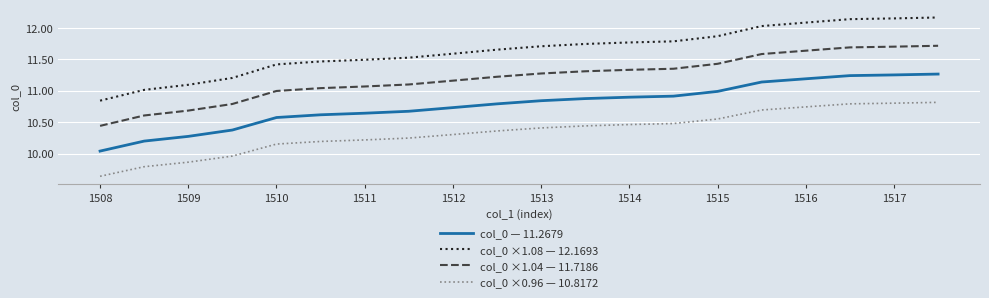

How many values in the col_0 ×1.08 — 12.1693 series exceed 11?

19